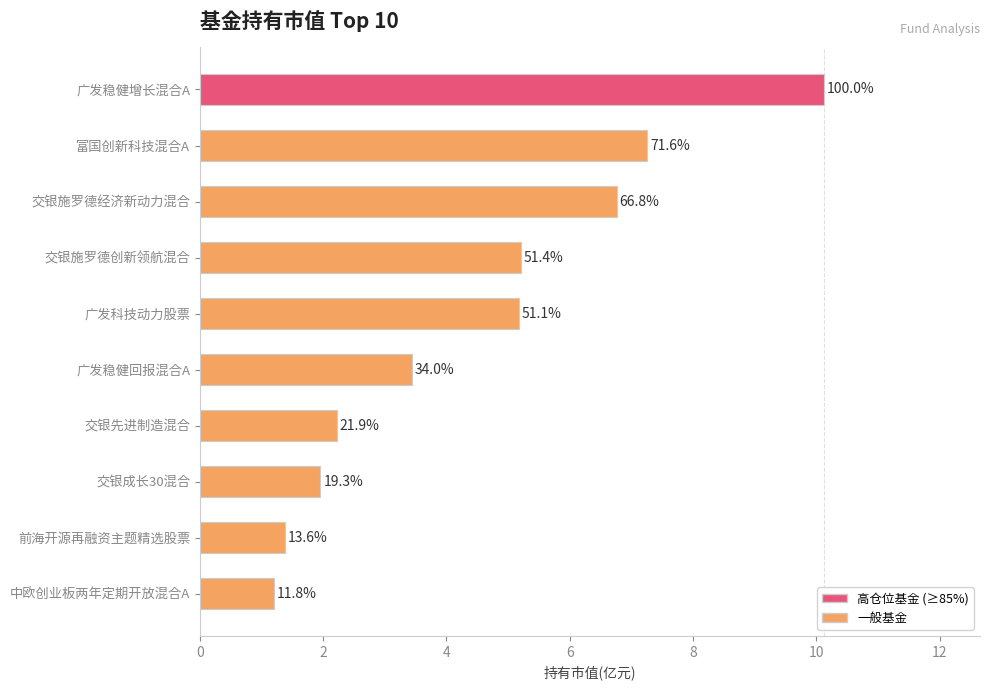

How many bars are there in total?

10